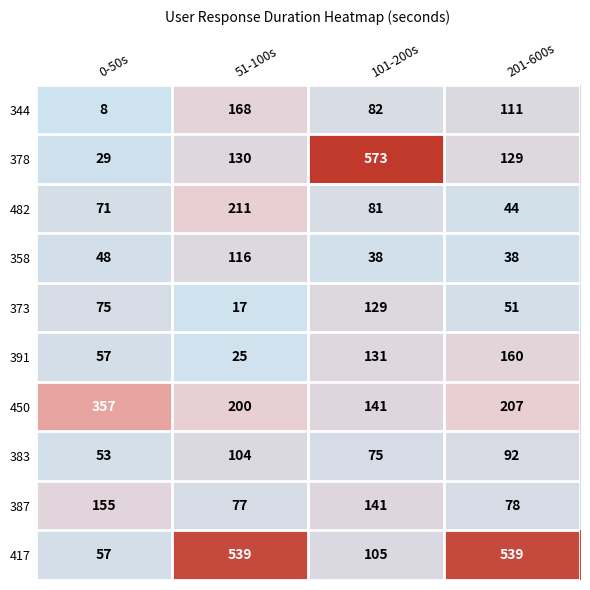

At which label is 482 closest to 127?

101-200s